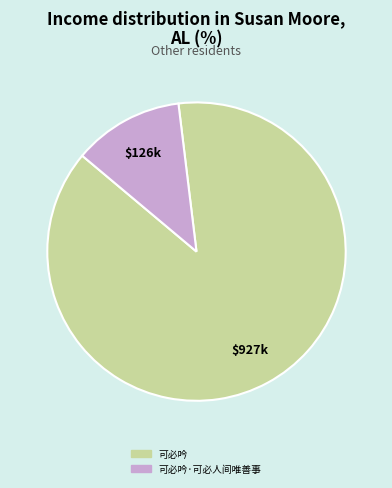

Is there any slice that represents more than half of the pie?

Yes